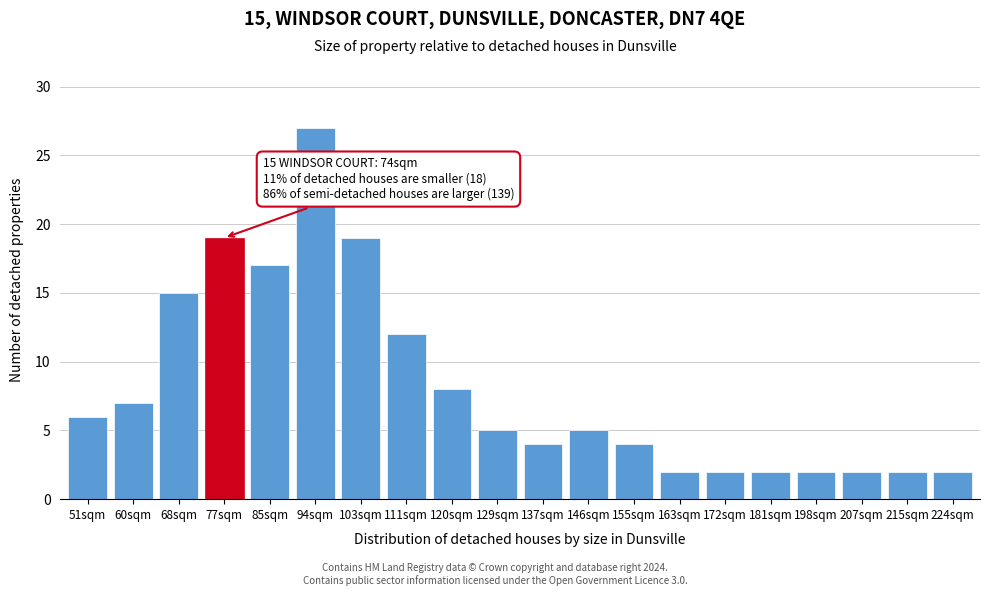

Reading right to left, transcribe all the data shown in this chart.

2	2	2	2	2	2	2	4	5	4	5	8	12	19	27	17	19	15	7	6